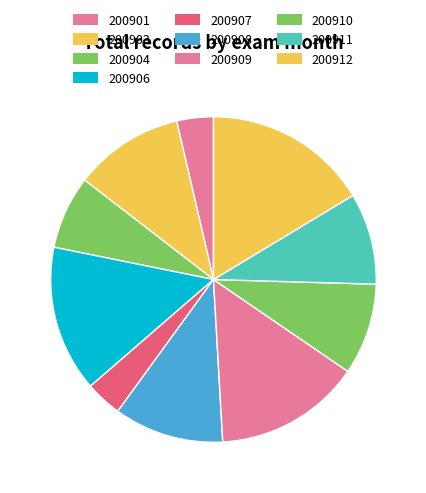

Which category has the biggest portion of the pie?

200912